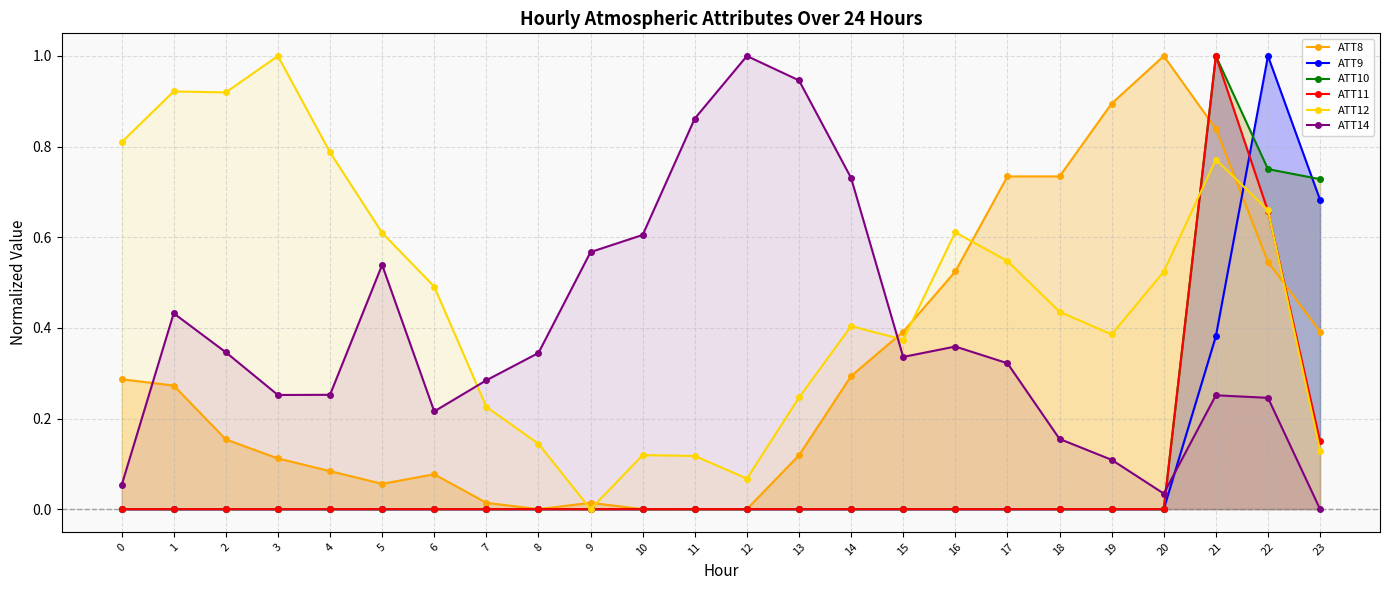

How many series are shown in this chart?

6